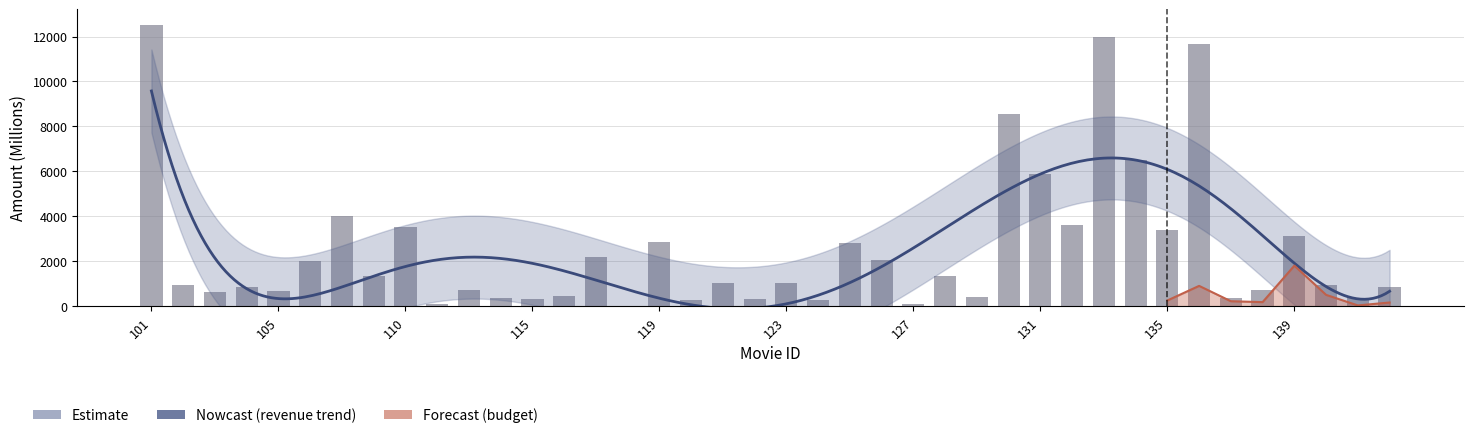

Reading left to right, list all the values displayed in this chart.

12500.0	954.8	644.8	854.0	670.0	2000.0	4000.0	1360.0	3500.0	73.3	701.8	365.3	307.1	460.5	2202.0	3.3	2847.0	291.0	1006.0	322.2	1046.0	263.1	2798.0	2048.0	100.0	1350.0	410.0	8540.0	5900.0	3600.0	12000.0	6500.0	3409.0	11690.0	370.6	714.4	3100.0	950.0	350.0	836.8